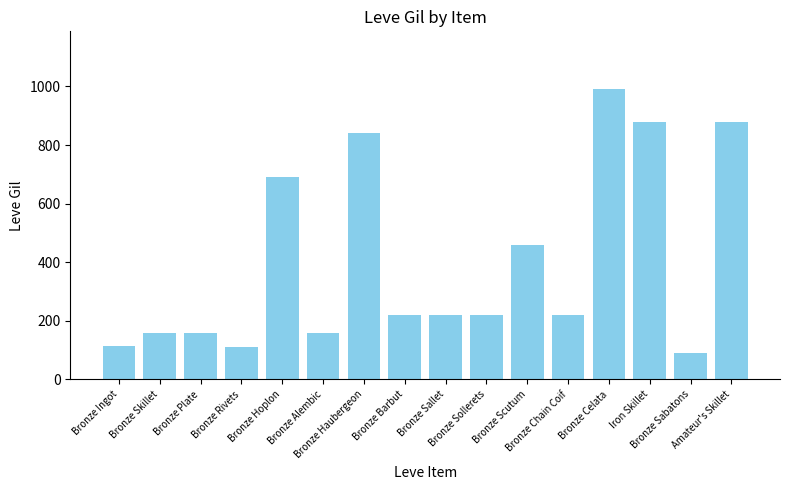

What is the greatest value displayed?

990